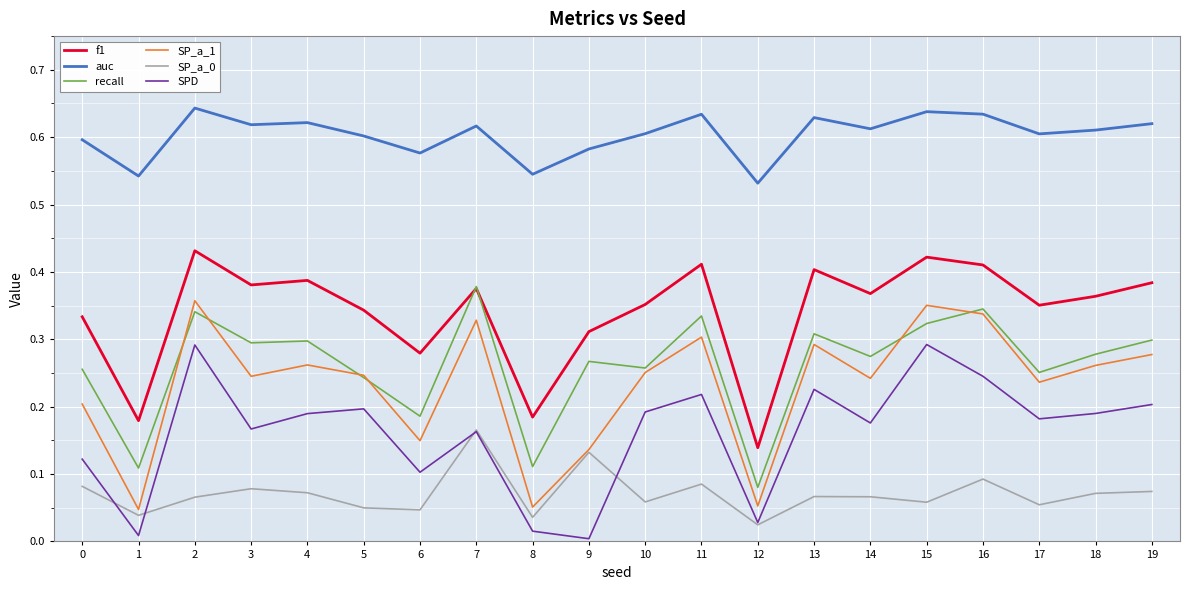

True or false: auc and f1 intersect in this chart.

False